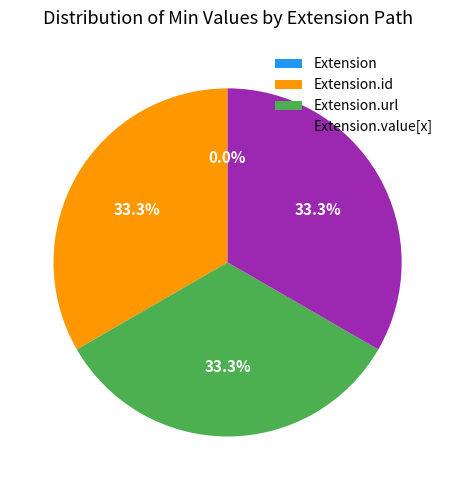

What percentage do Extension.url and Extension together represent?

33.3%